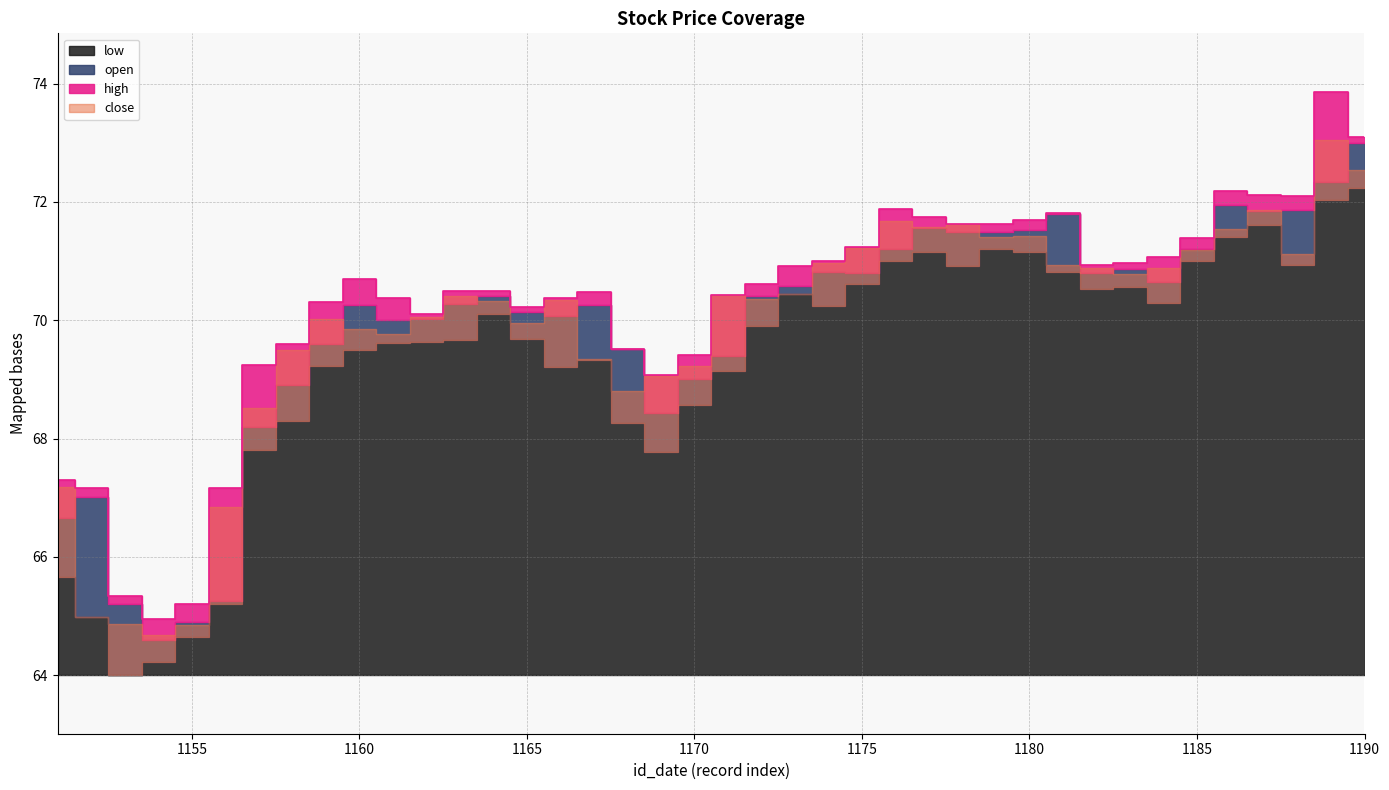

At which label does open first exceed 70?

1160